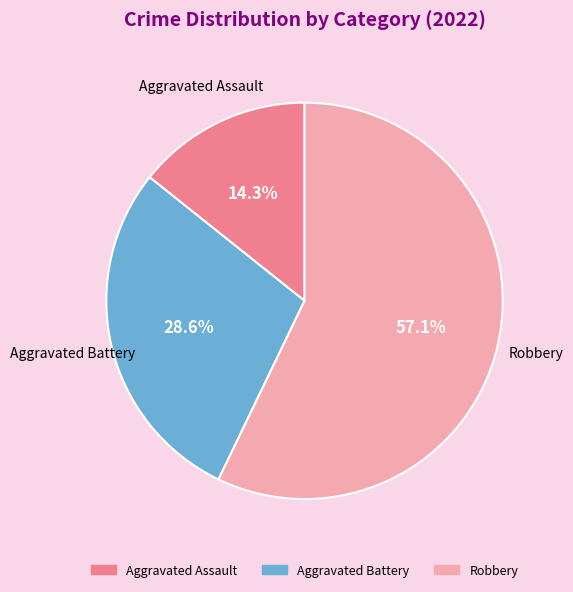

Count the number of slices in the pie.

3